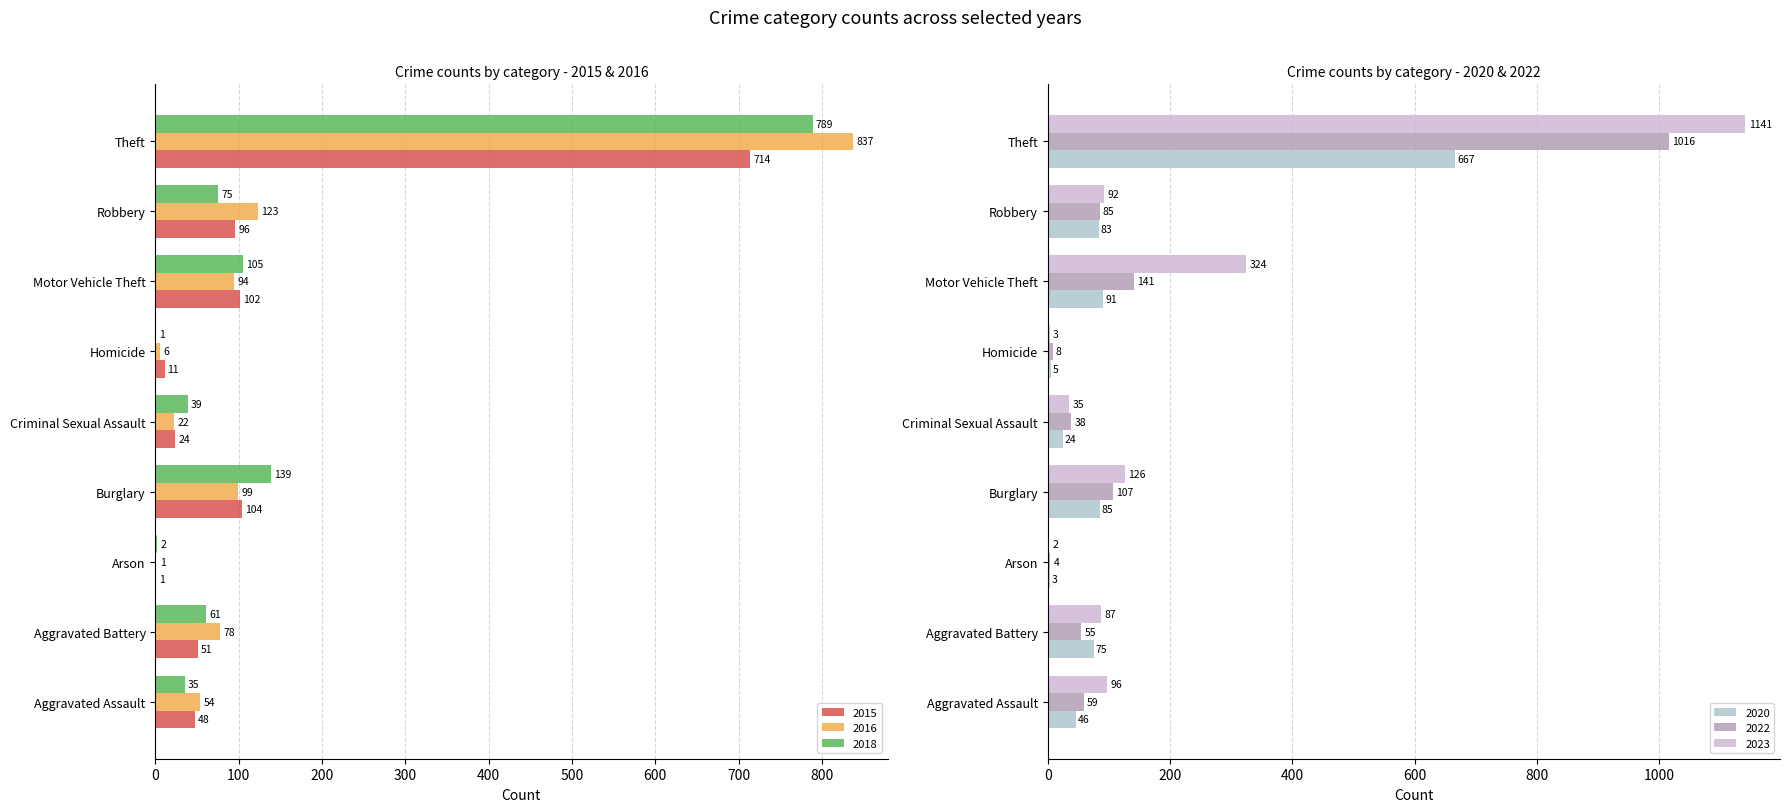

The value of 2020 at Burglary is 85. True or false?

True